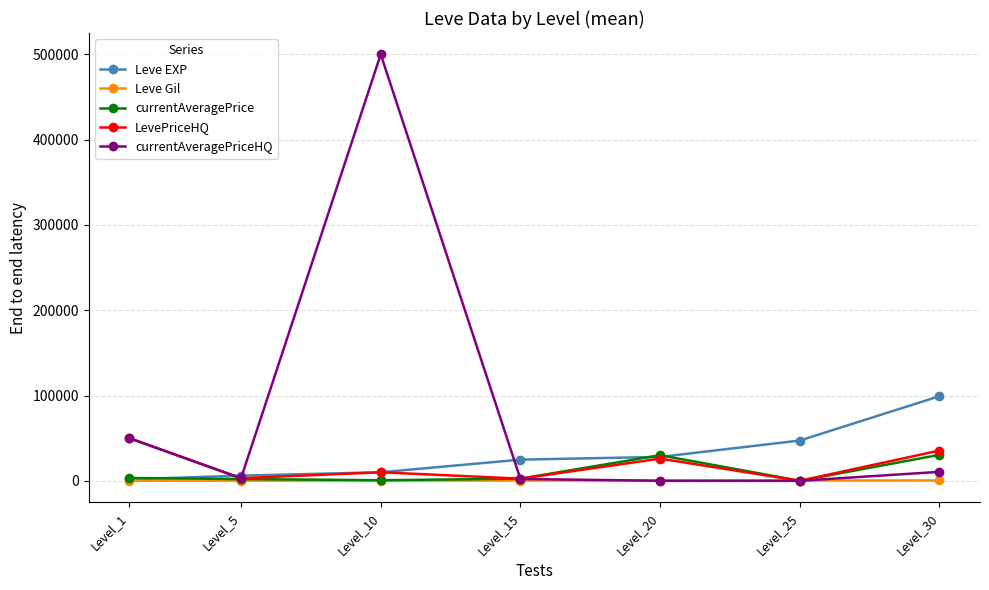

At how many categories does at least one series exceed 87874?

2